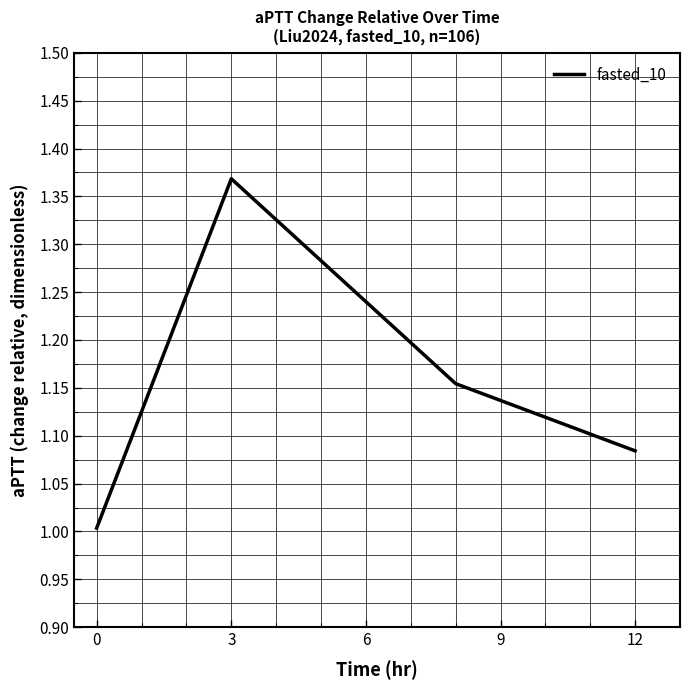

What is the difference between the maximum and minimum values?

0.4